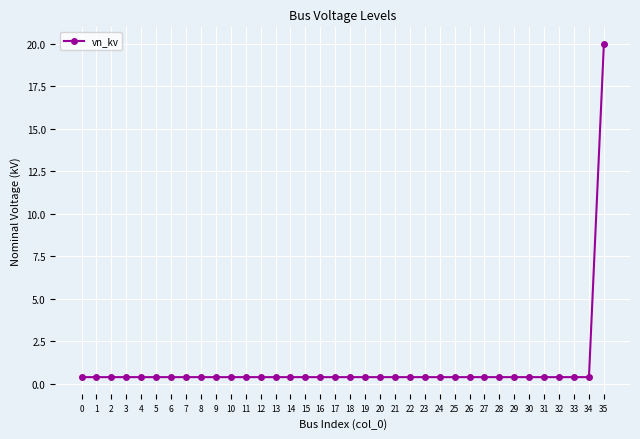

What is the maximum value shown in the chart?

20.0